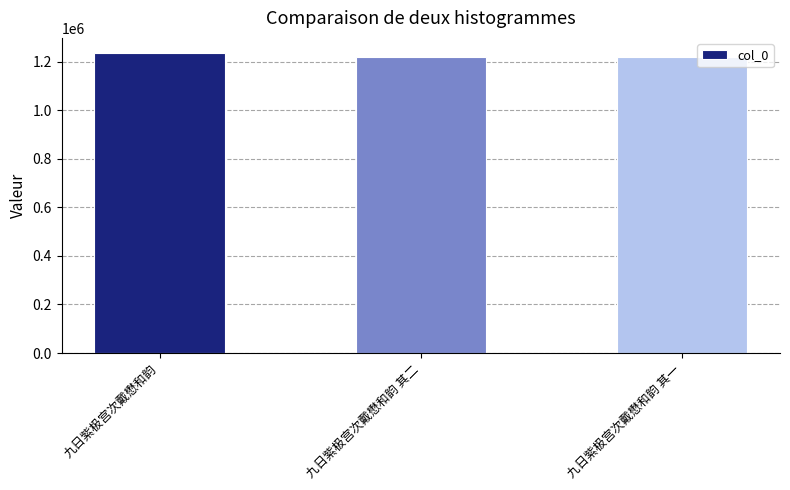

What is the value of the 2nd bar from the left?

1220532